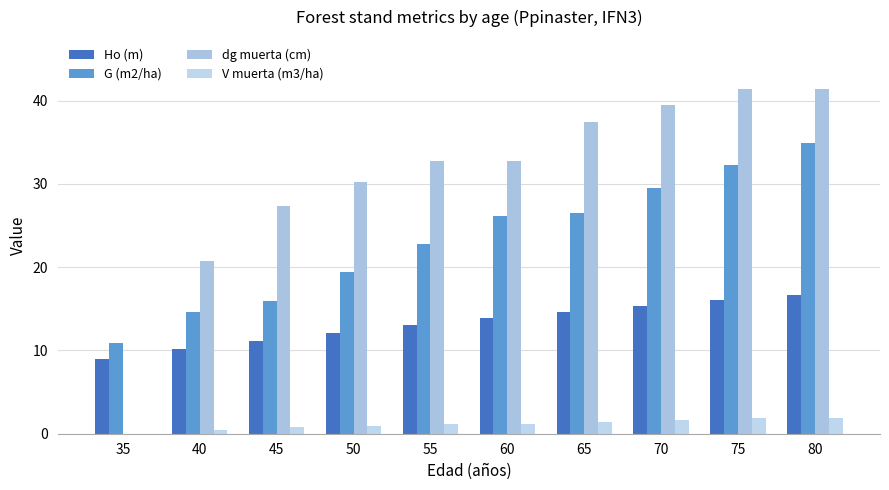

What is the total value across all series at 50?

62.7